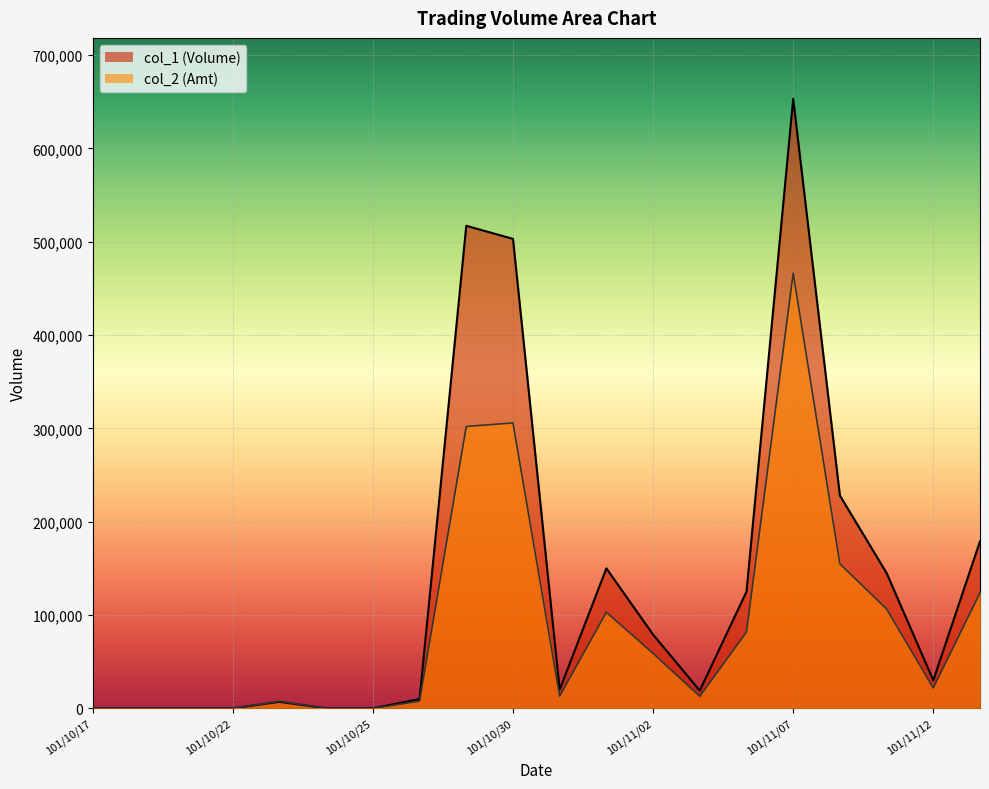

True or false: col_1 and col_2 cross at least once.

False